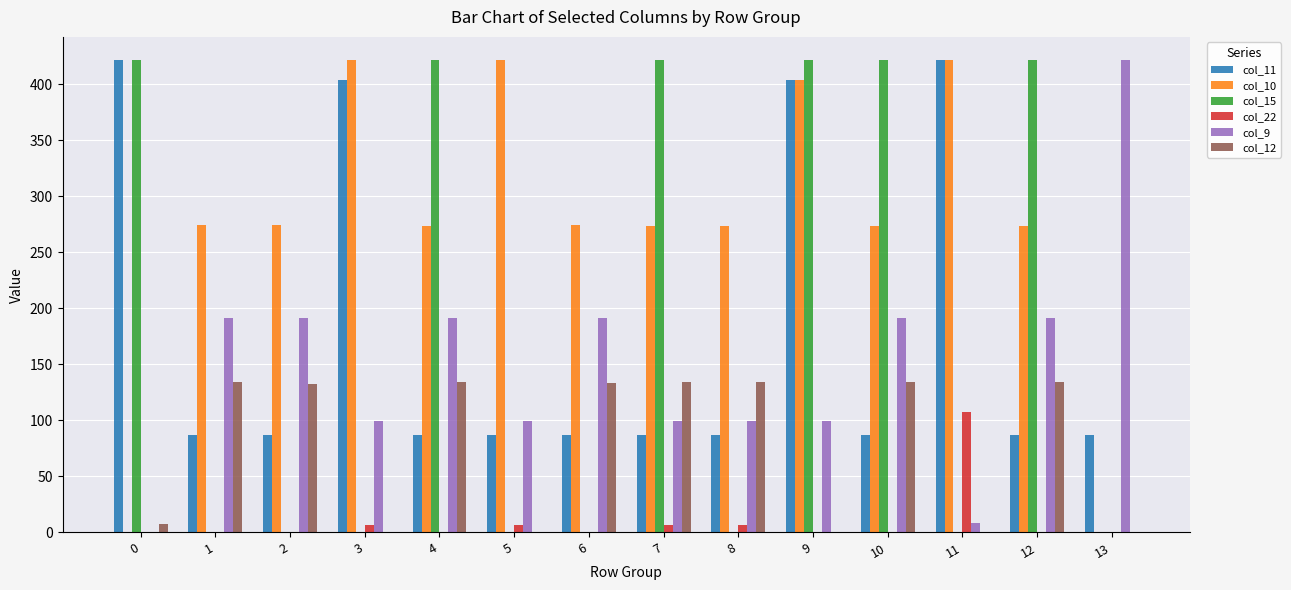

Which series has the largest total across all categories?

col_10